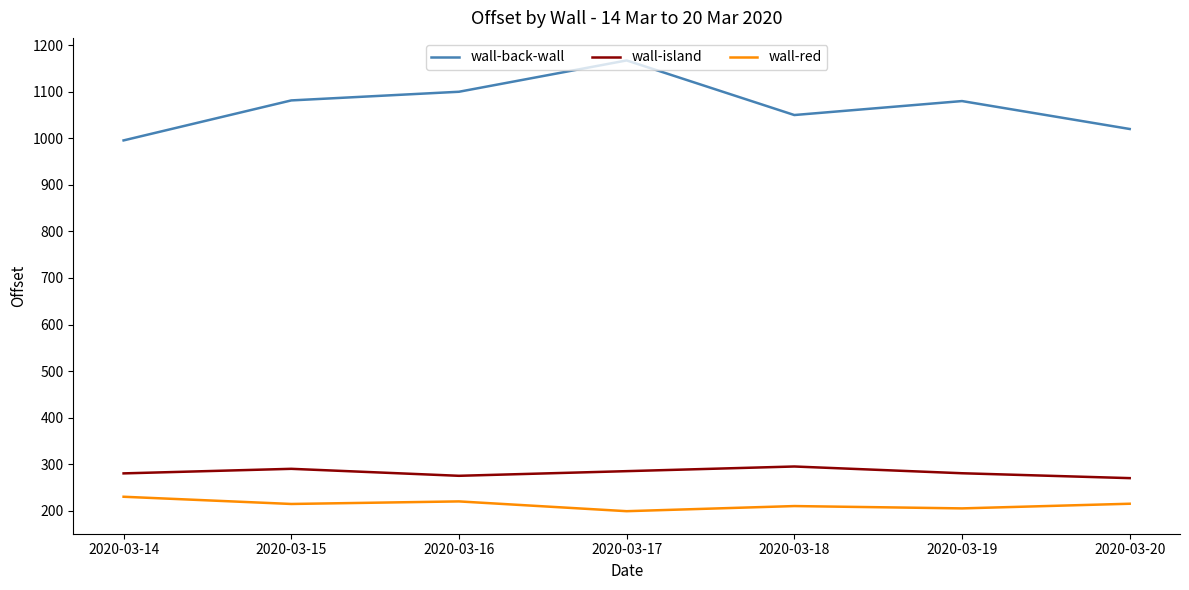

The wall-back-wall series shows 1167.3 at 2020-03-17. True or false?

True